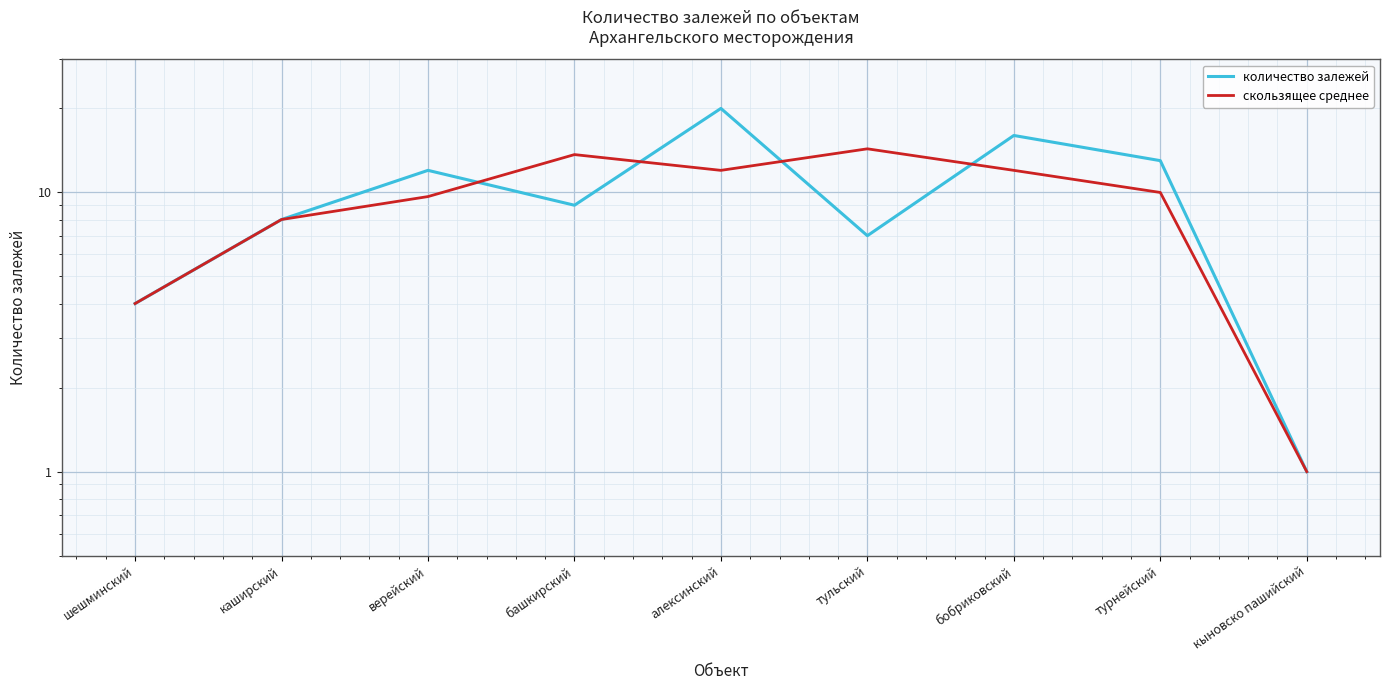

What value does the скользящее среднее series have at шешминский?

4.0